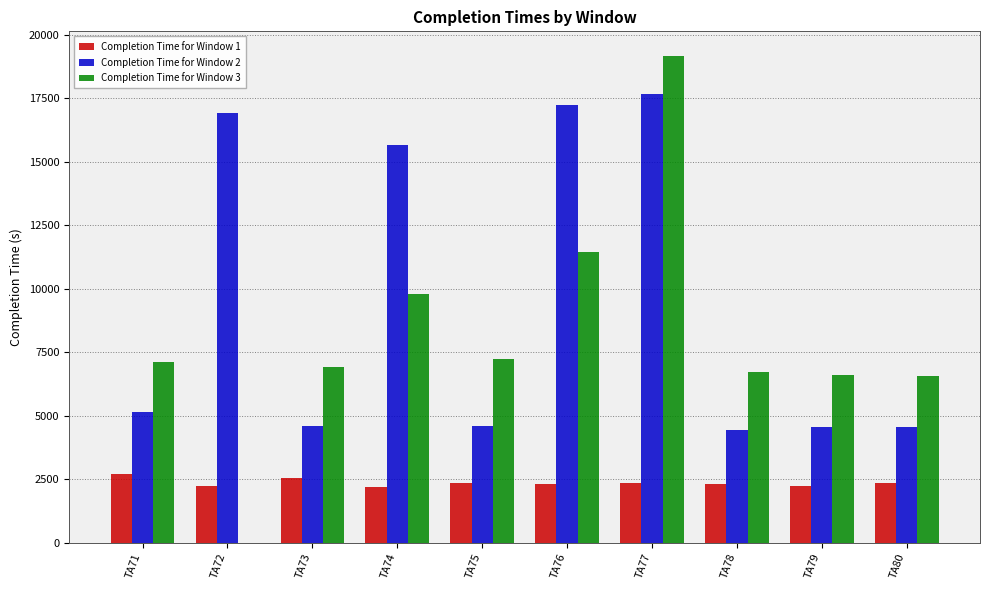

Where is Completion Time for Window 3 nearest to the value 9588?

TA74